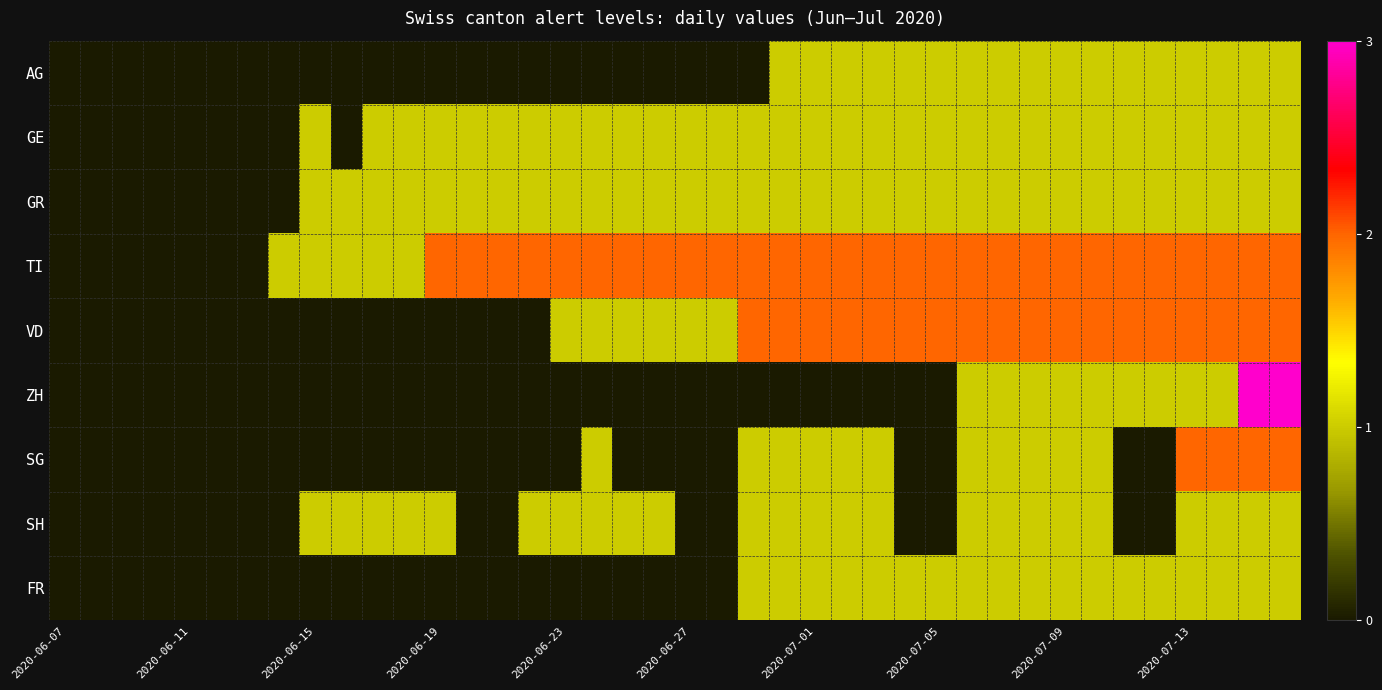

Reading left to right, what are all the values shown in this chart?

AG: 0	0	0	0	0	0	0	0	0	0	0	0	0	0	0	0	0	0	0	0	0	0	0	1	1	1	1	1	1	1	1	1	1	1	1	1	1	1	1	1
GE: 0	0	0	0	0	0	0	0	1	0	1	1	1	1	1	1	1	1	1	1	1	1	1	1	1	1	1	1	1	1	1	1	1	1	1	1	1	1	1	1
GR: 0	0	0	0	0	0	0	0	1	1	1	1	1	1	1	1	1	1	1	1	1	1	1	1	1	1	1	1	1	1	1	1	1	1	1	1	1	1	1	1
TI: 0	0	0	0	0	0	0	1	1	1	1	1	2	2	2	2	2	2	2	2	2	2	2	2	2	2	2	2	2	2	2	2	2	2	2	2	2	2	2	2
VD: 0	0	0	0	0	0	0	0	0	0	0	0	0	0	0	0	1	1	1	1	1	1	2	2	2	2	2	2	2	2	2	2	2	2	2	2	2	2	2	2
ZH: 0	0	0	0	0	0	0	0	0	0	0	0	0	0	0	0	0	0	0	0	0	0	0	0	0	0	0	0	0	1	1	1	1	1	1	1	1	1	3	3
SG: 0	0	0	0	0	0	0	0	0	0	0	0	0	0	0	0	0	1	0	0	0	0	1	1	1	1	1	0	0	1	1	1	1	1	0	0	2	2	2	2
SH: 0	0	0	0	0	0	0	0	1	1	1	1	1	0	0	1	1	1	1	1	0	0	1	1	1	1	1	0	0	1	1	1	1	1	0	0	1	1	1	1
FR: 0	0	0	0	0	0	0	0	0	0	0	0	0	0	0	0	0	0	0	0	0	0	1	1	1	1	1	1	1	1	1	1	1	1	1	1	1	1	1	1